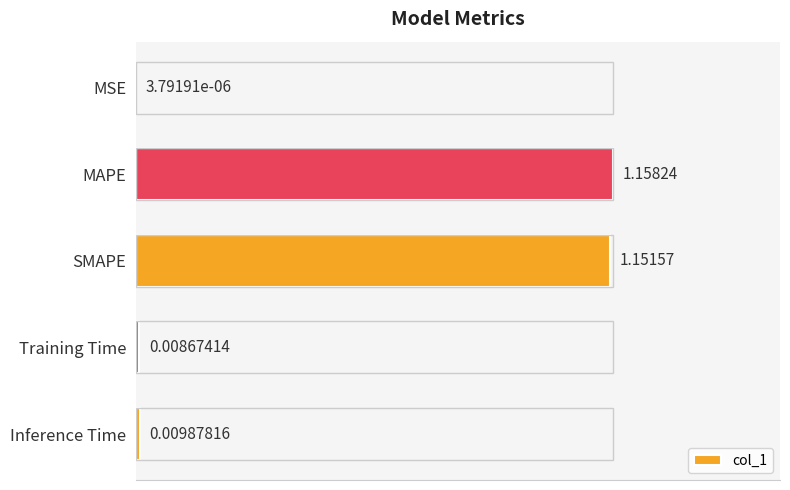

Between SMAPE and MSE, which is larger?

SMAPE